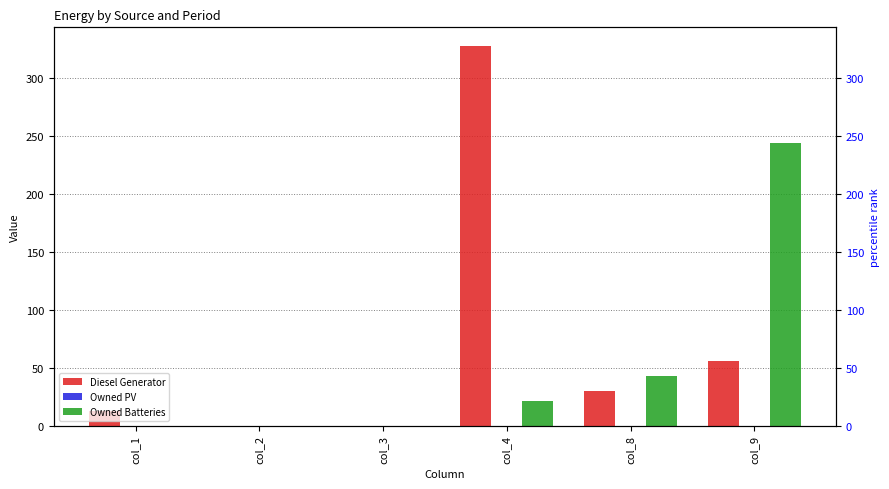

What is the spread (max minus min) of values at col_4?

327.0